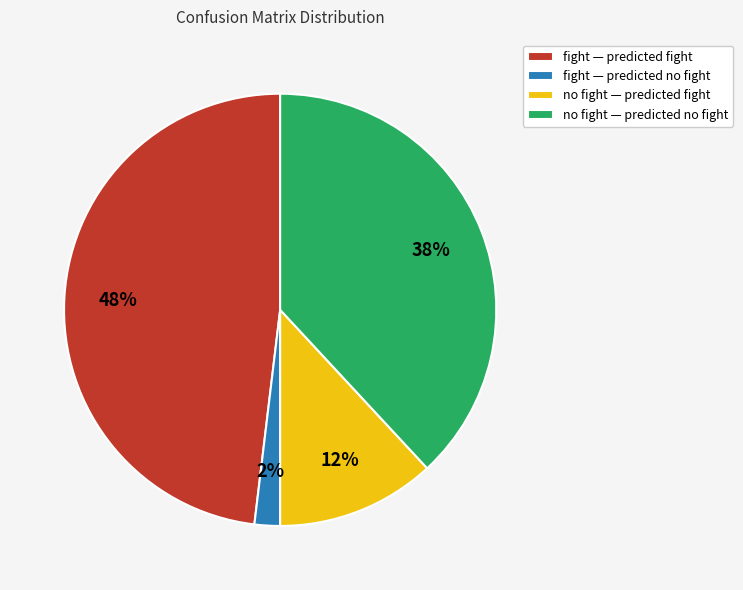

To the nearest percent, what is the combined percentage of fight — predicted fight and no fight — predicted no fight?

86%